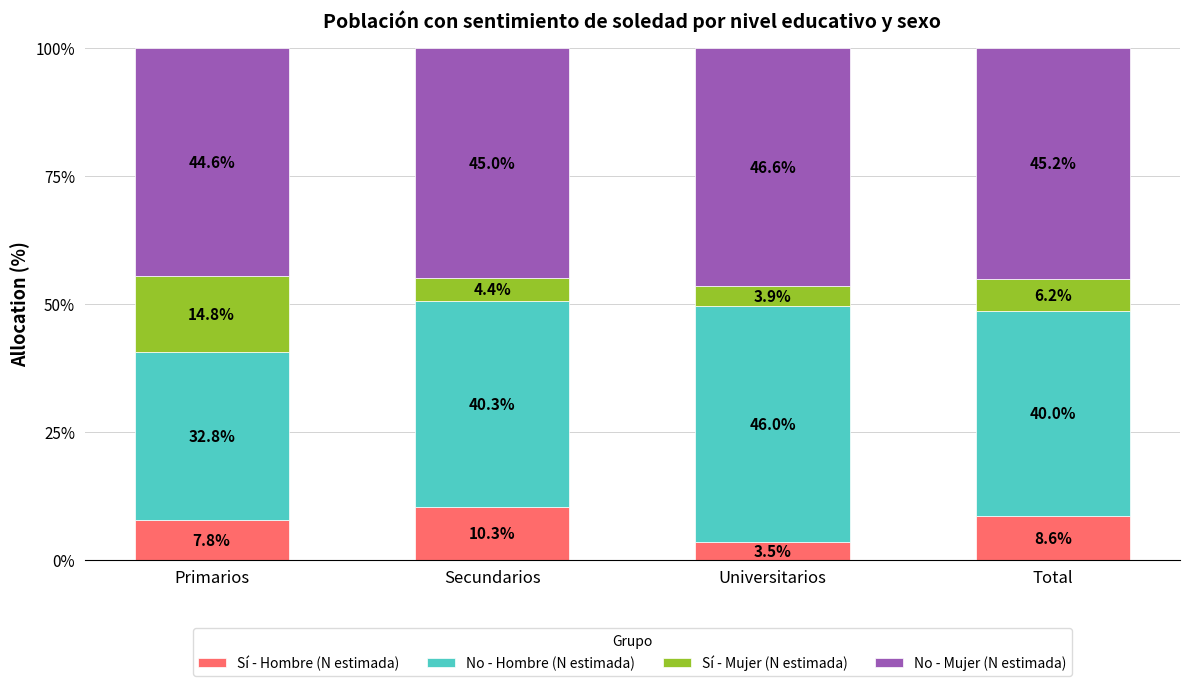

Reading left to right, list the values for the Sí - Hombre (N estimada) series.

7.8	10.3	3.5	8.6